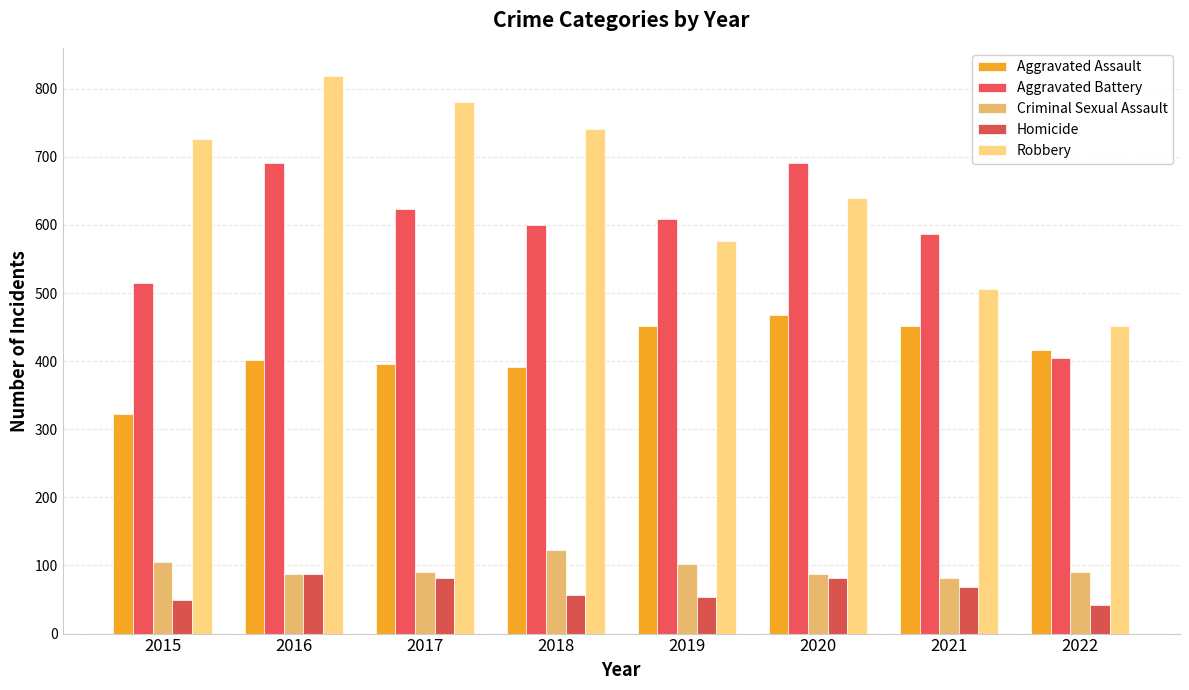

Count the number of data series in this chart.

5